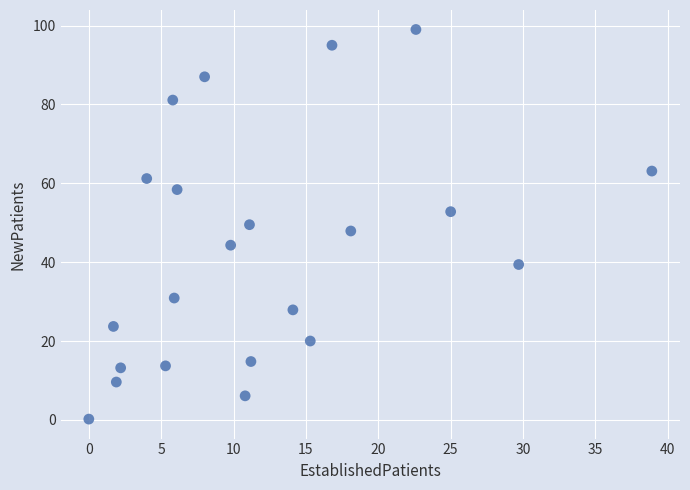

What is the range of Y values (max minus min)?

98.8